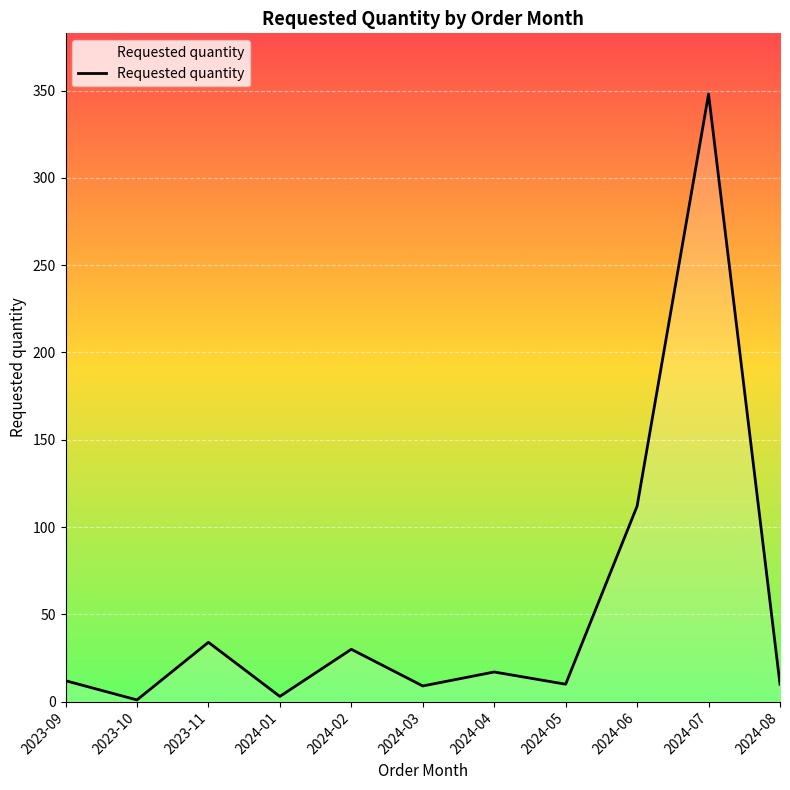

The chart shows a value of 9 at 2024-03. True or false?

True